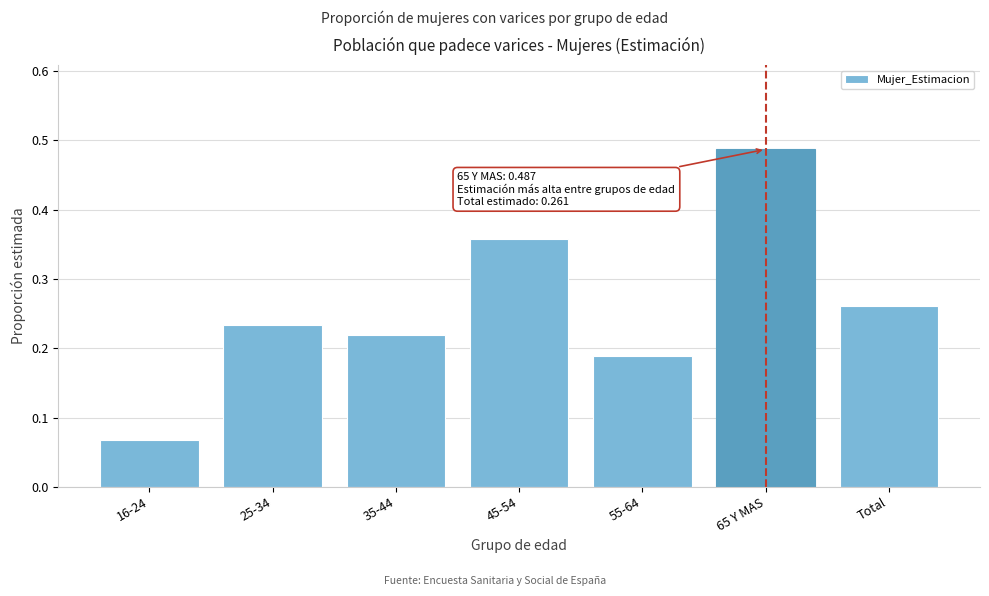

What is the sum of the values at 25-34 and 45-54?

0.6